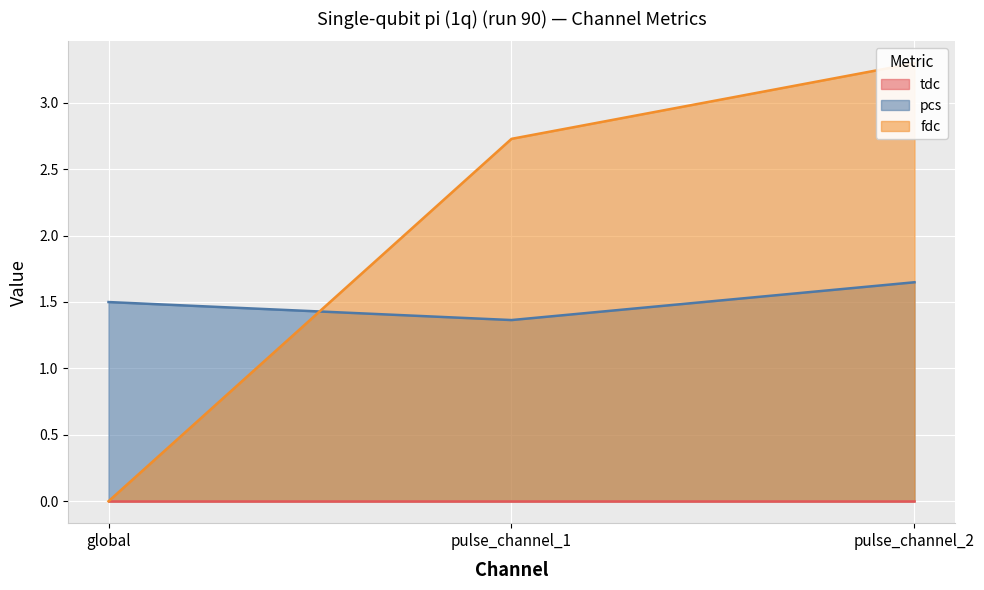

Count the number of categories in the chart.

3